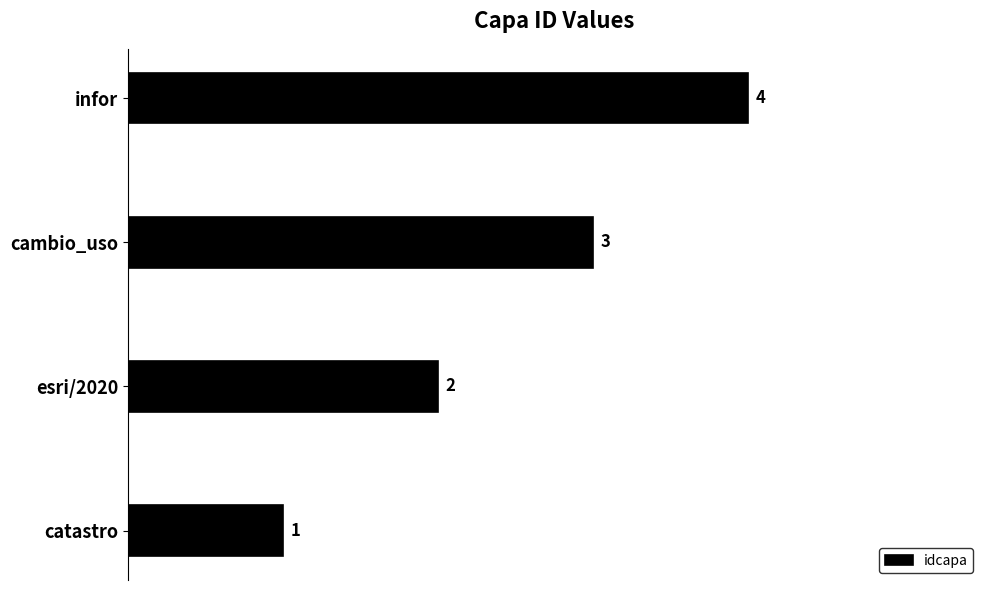

What is the difference between the maximum and minimum values?

3